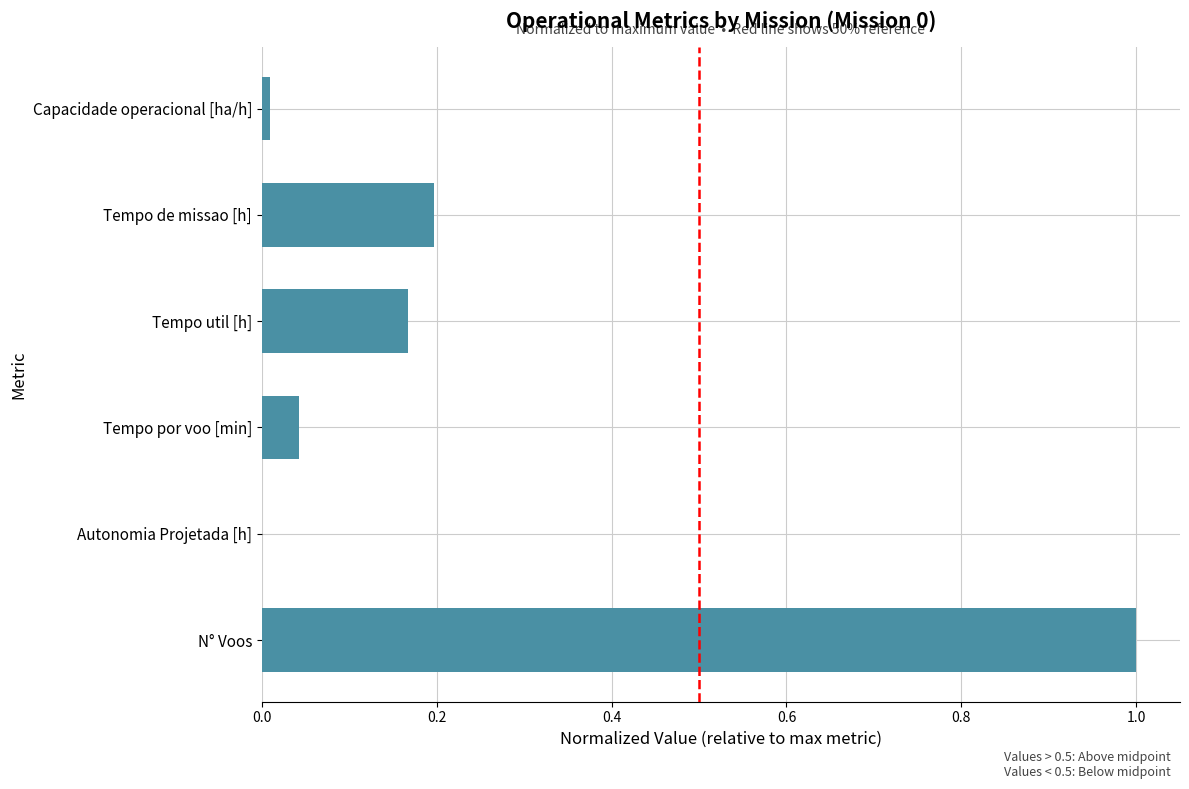

What is the greatest value displayed?

1.0